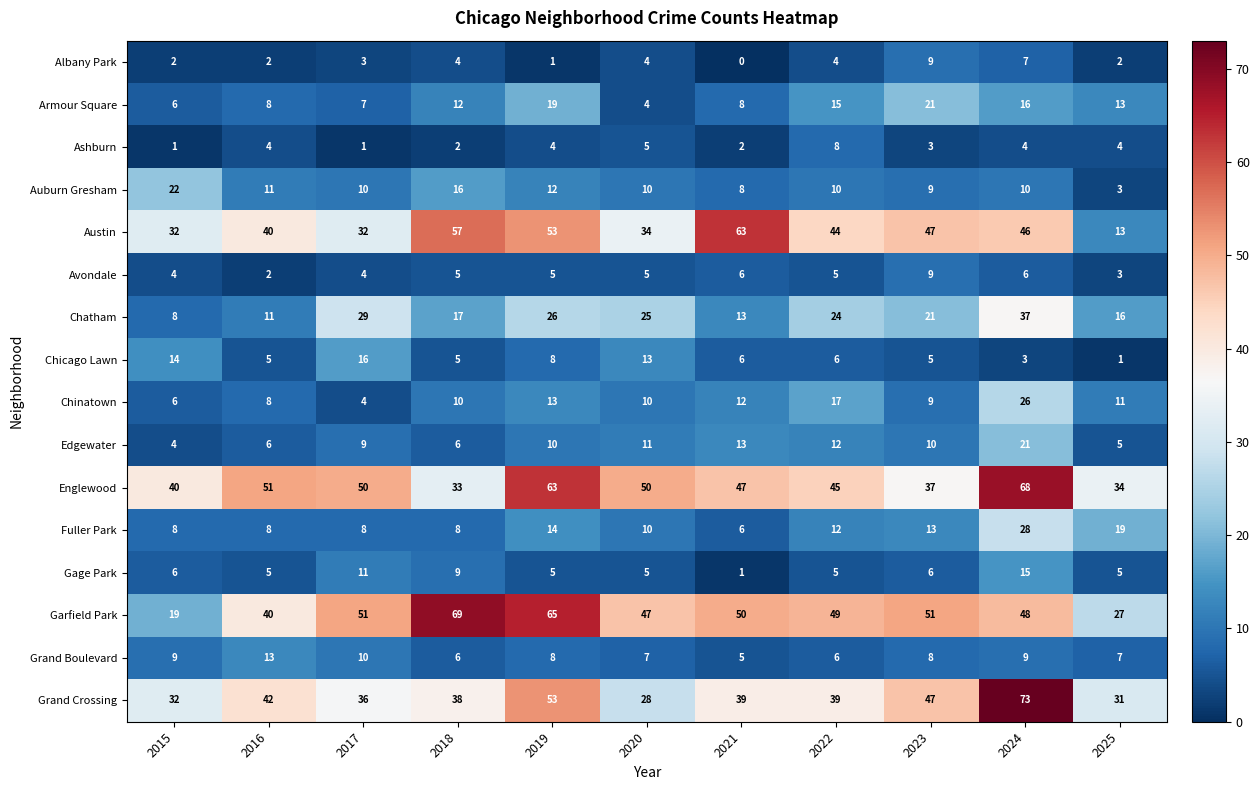

What is the approximate value of Auburn Gresham at 2015, to the nearest 10?

20